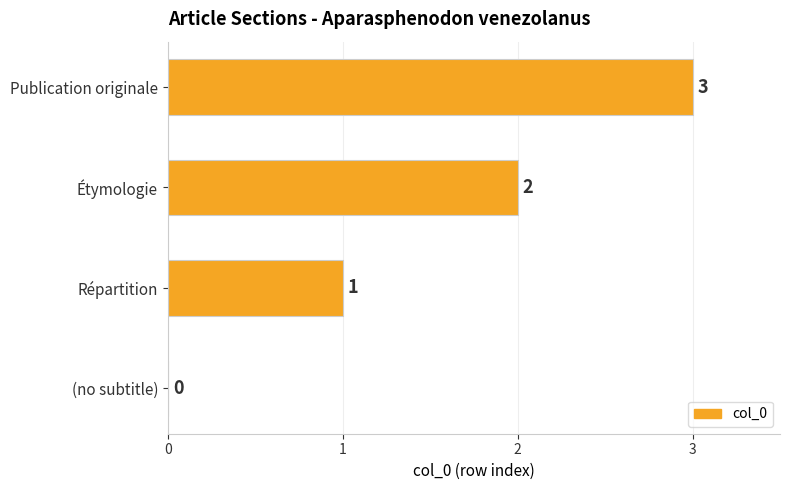

How many positive values are there?

3